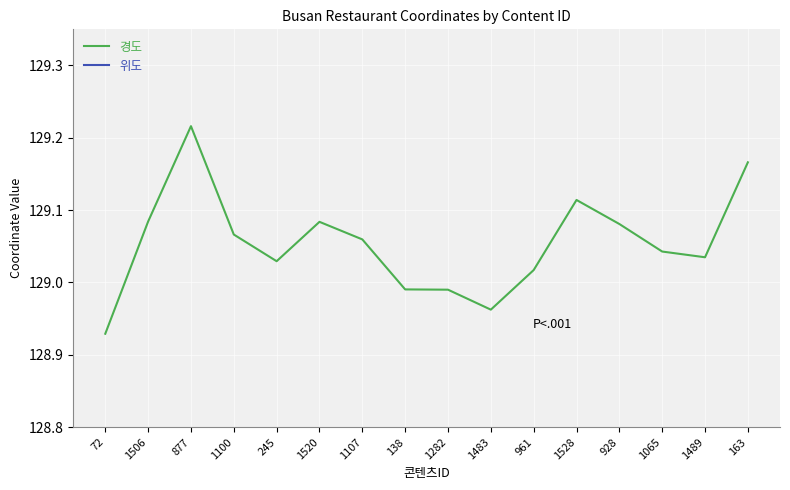

At 1489, list the series in order from largest to smallest.

경도, 위도